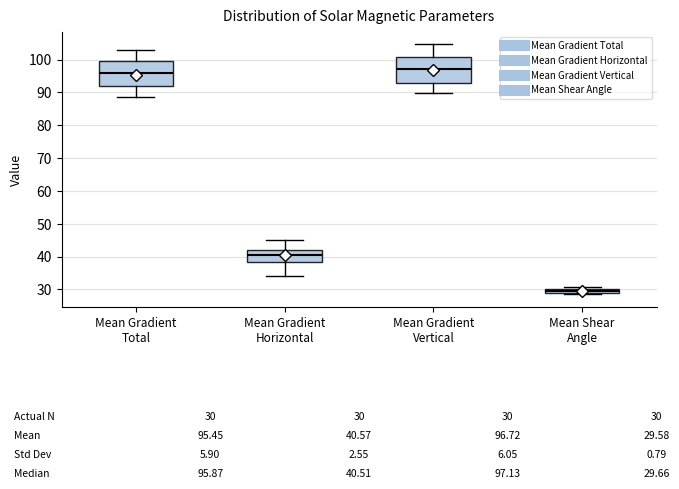

Which box's median line is the highest?

Mean Gradient Vertical